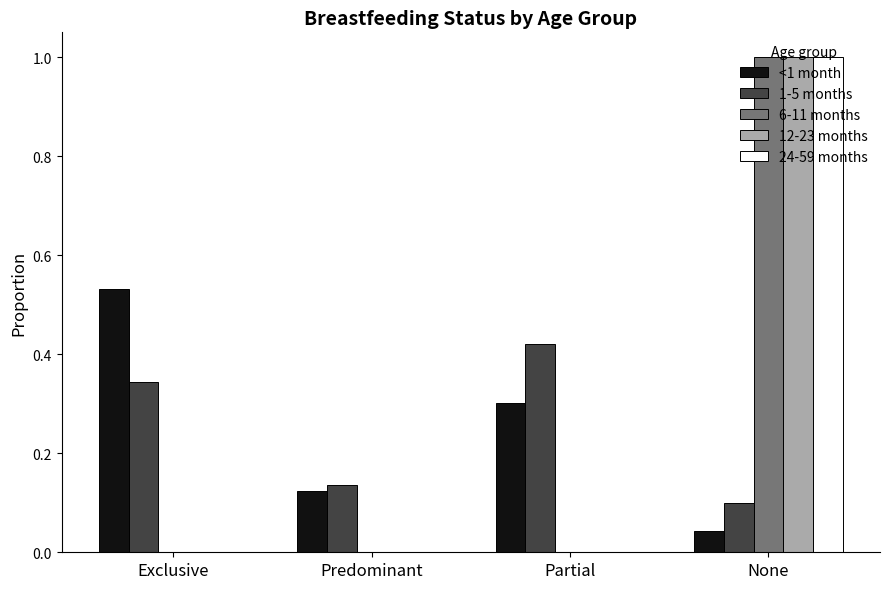

Which series changed the most between Exclusive and Partial?

<1 month